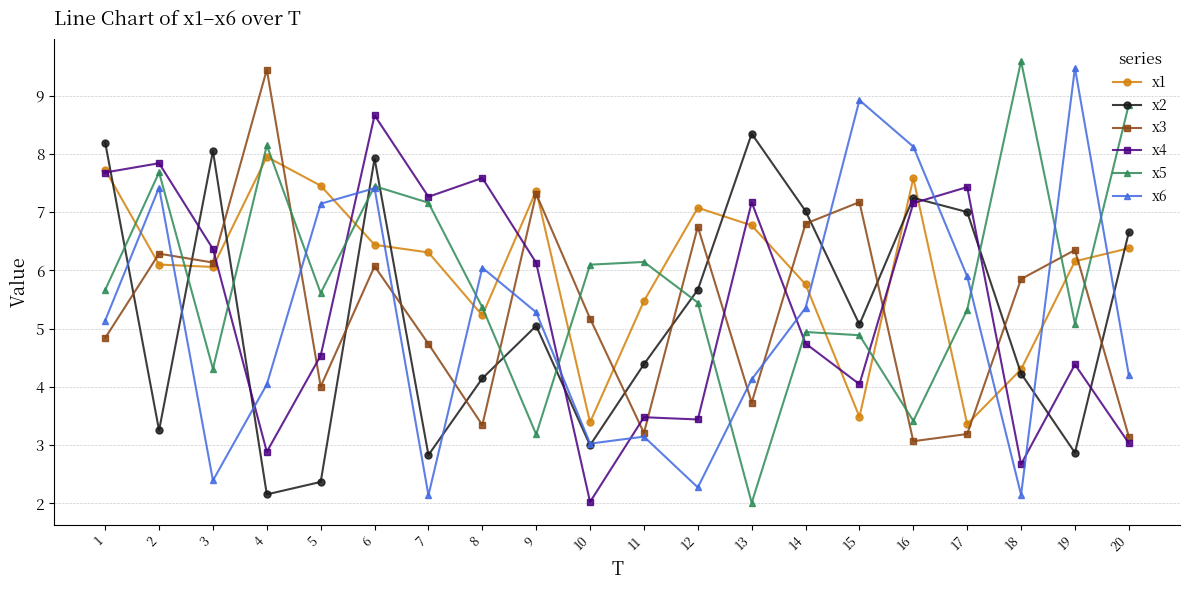

What is the lowest value of the x5 series?

2.0